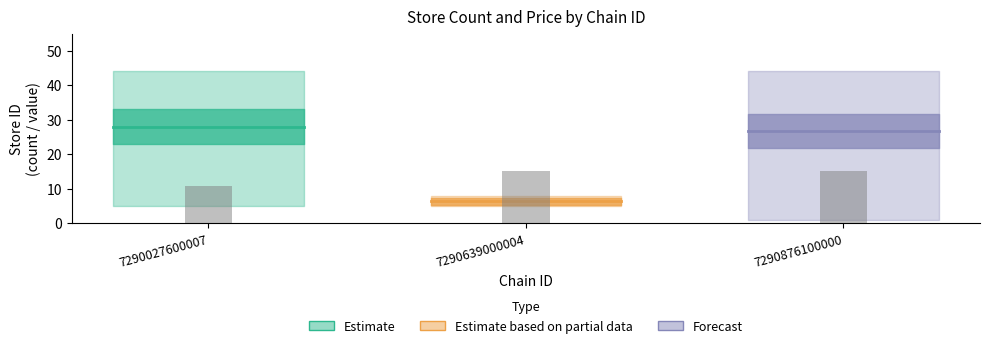

Where is the data nearest to the value 12?

7290027600007